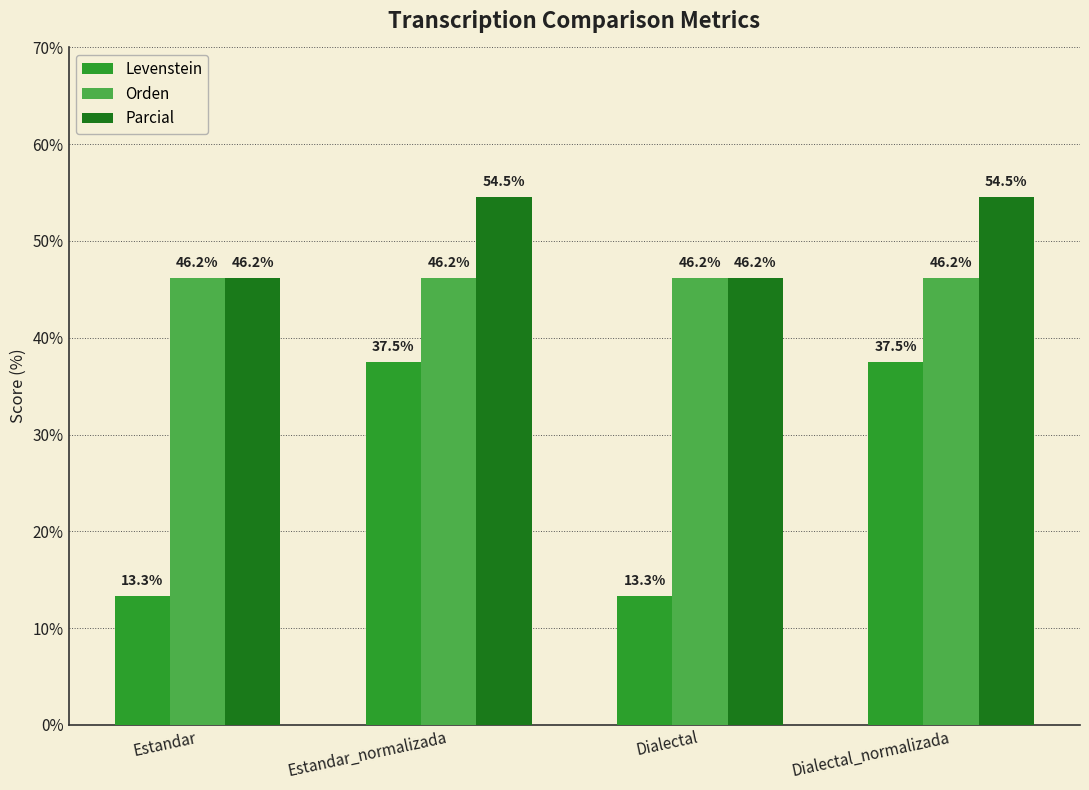

What is the sum of all Parcial values?

201.4